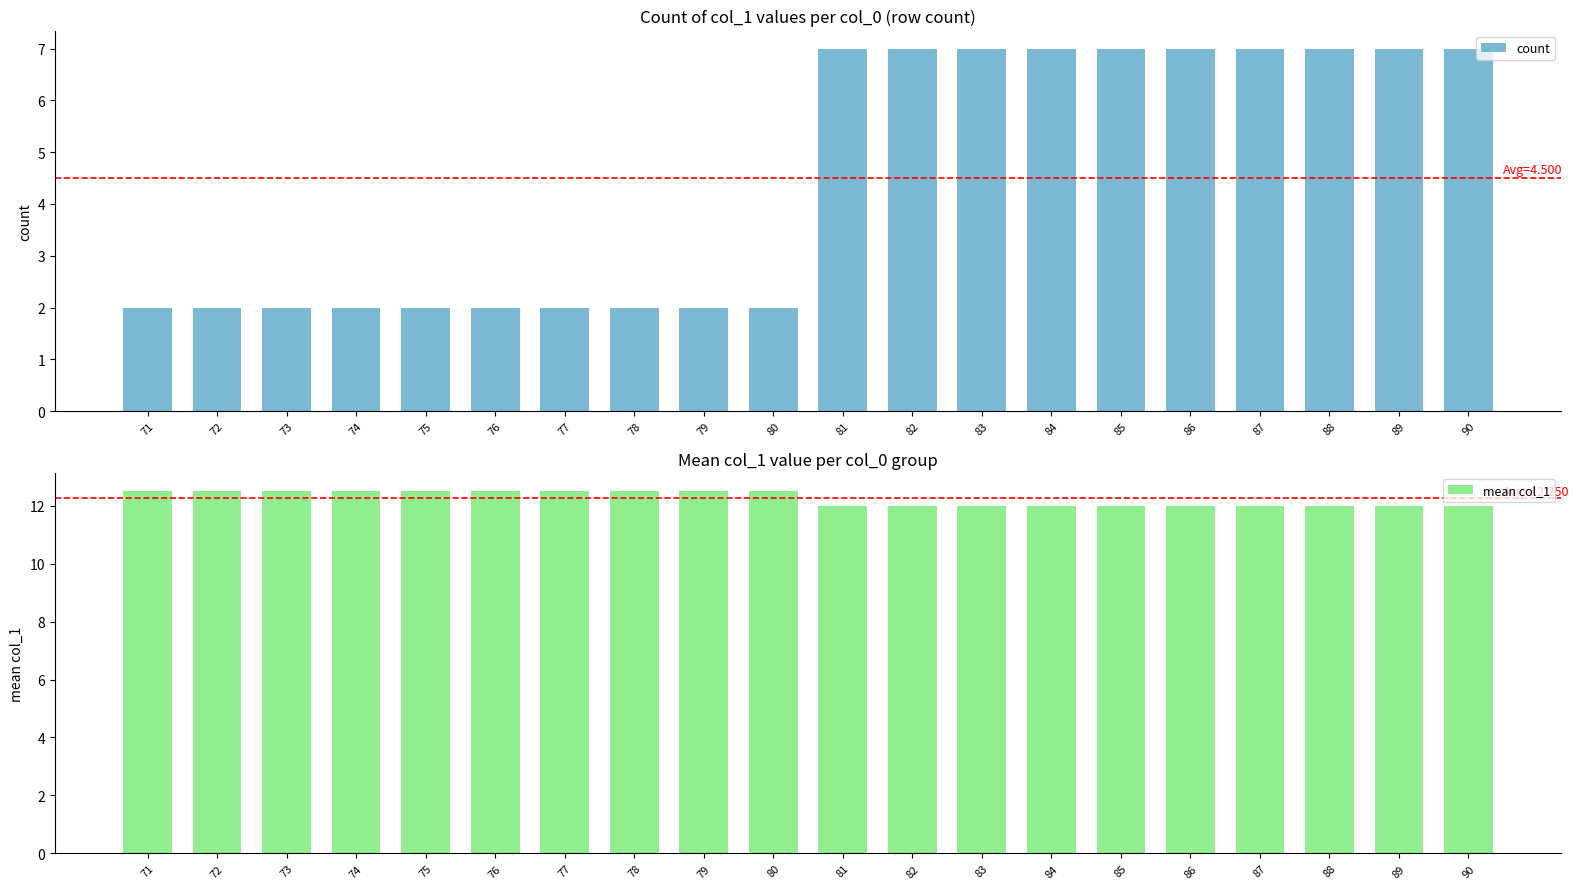

What is the difference between the highest and lowest values at 72?

10.5